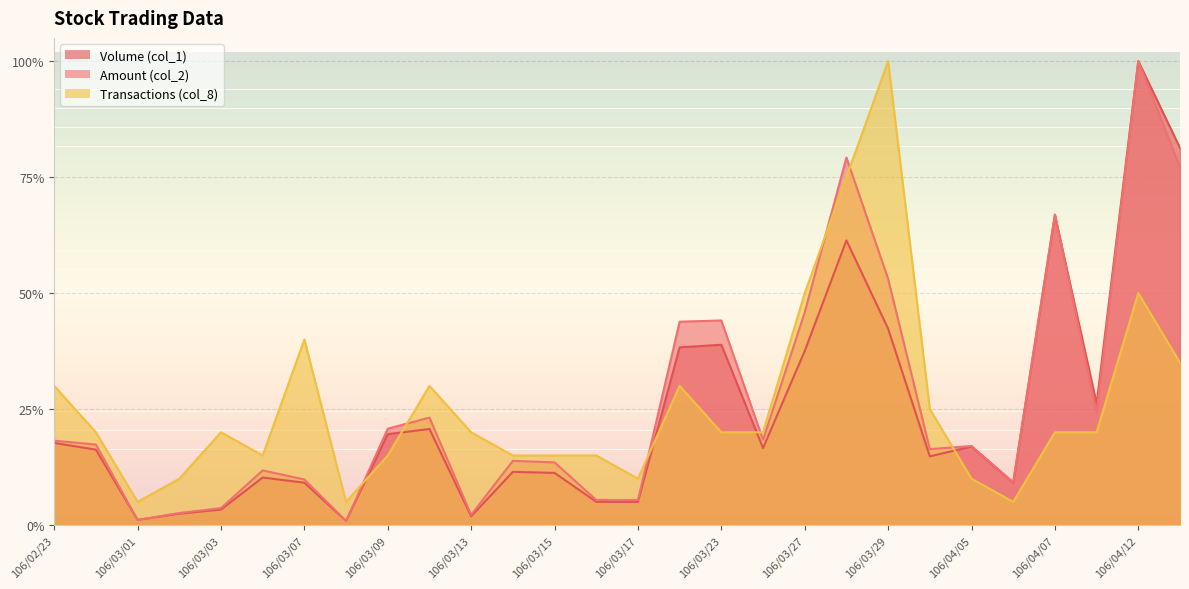

Which series has the widest spread of values?

Amount (col_2)